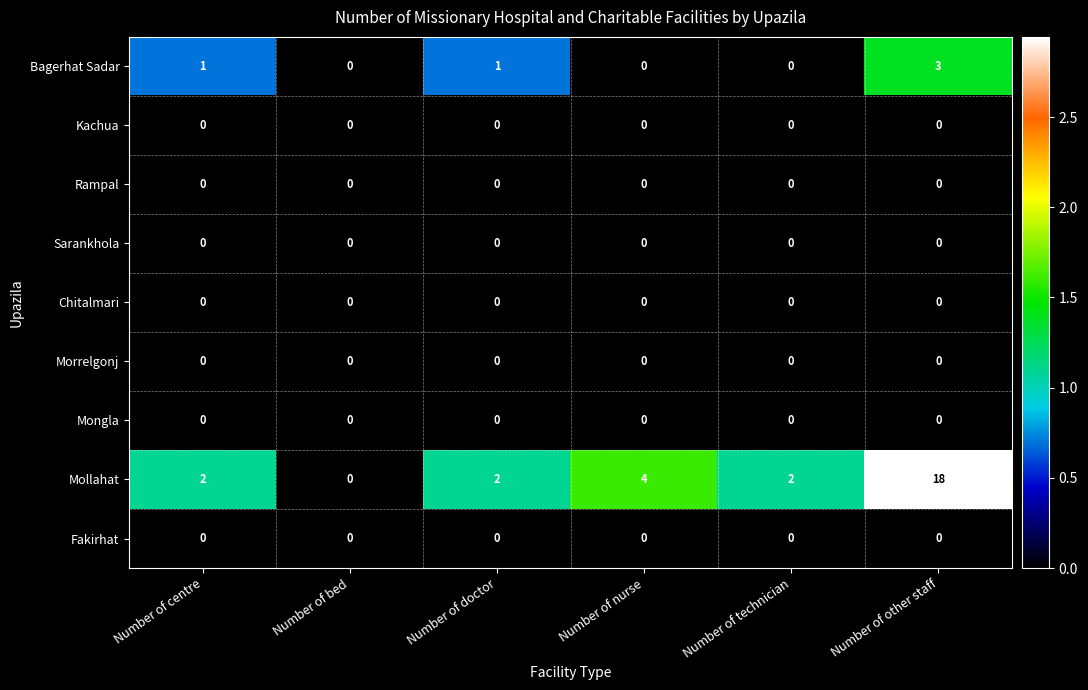

What is the total value across all series at Number of other staff?

21